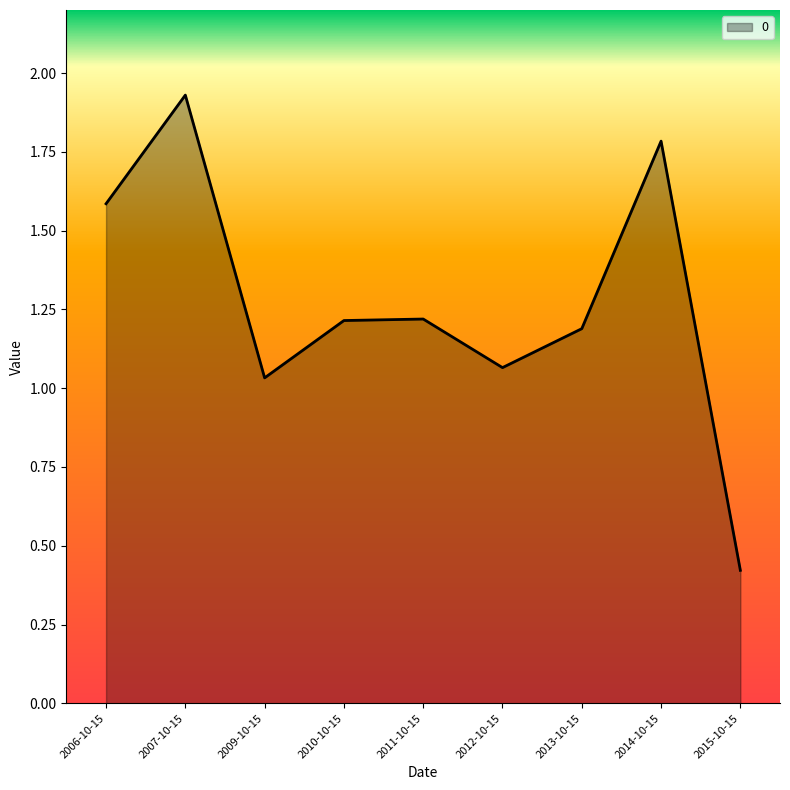

True or false: the data has more than 0 interior local peaks.

True